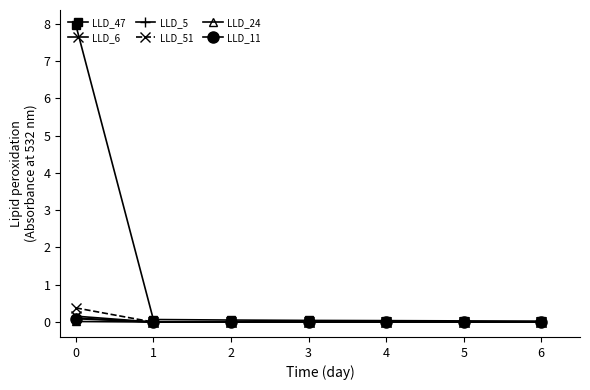

Count the number of categories in the chart.

7